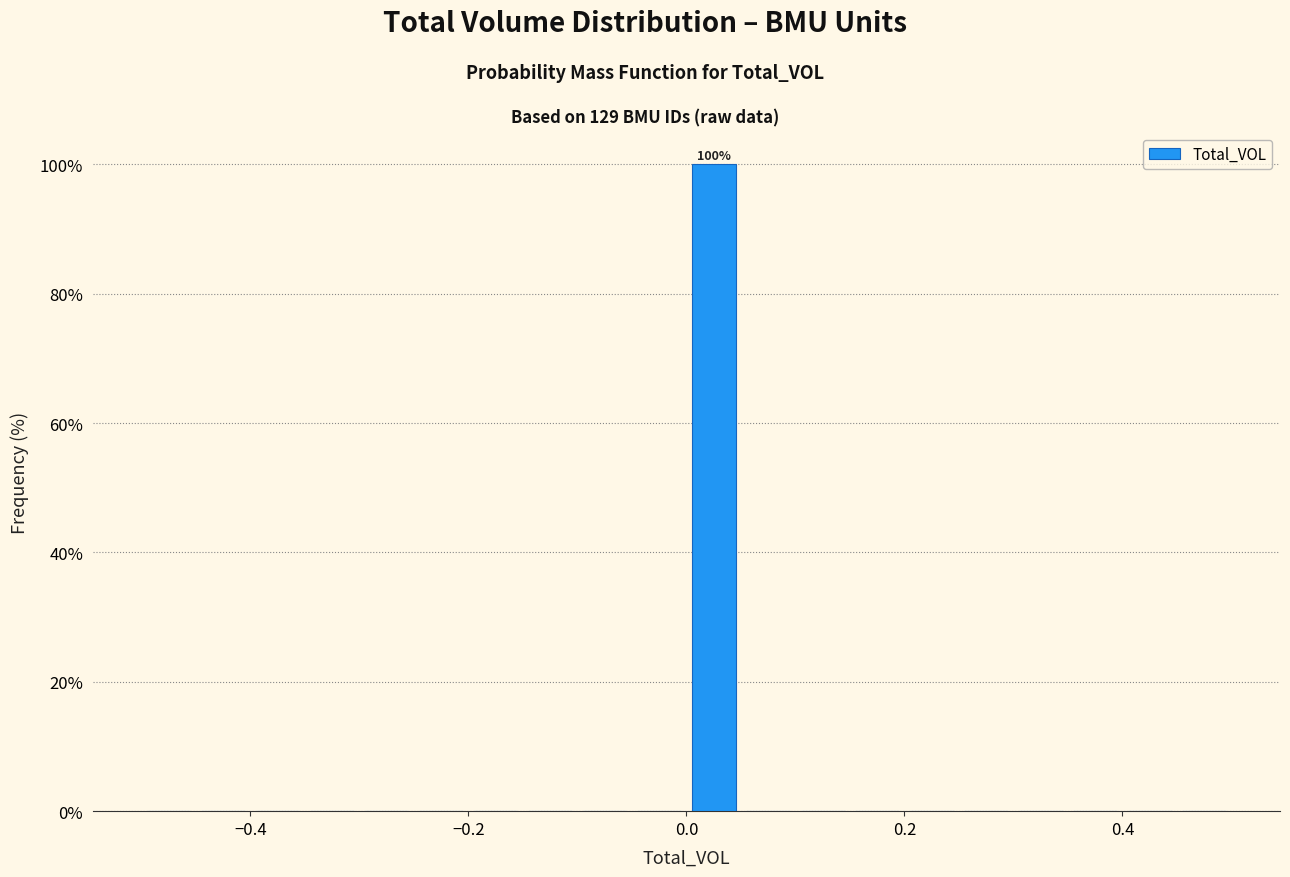

Read against the x-axis, roughly where is the centre of the tallest bar?

0.02